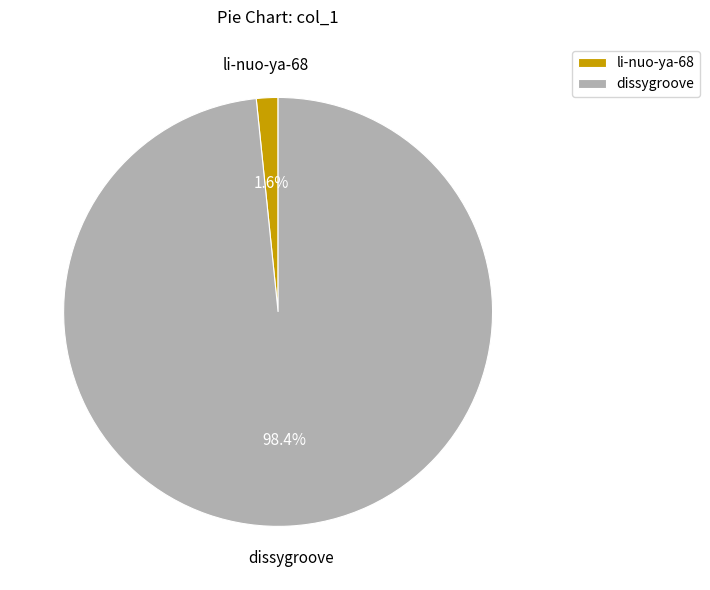

How many segments does this pie chart have?

2